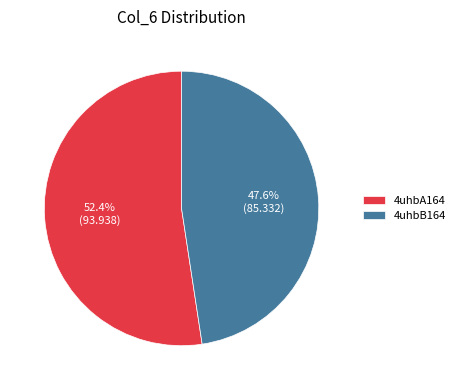

Rank the categories by value from highest to lowest.

4uhbA164, 4uhbB164